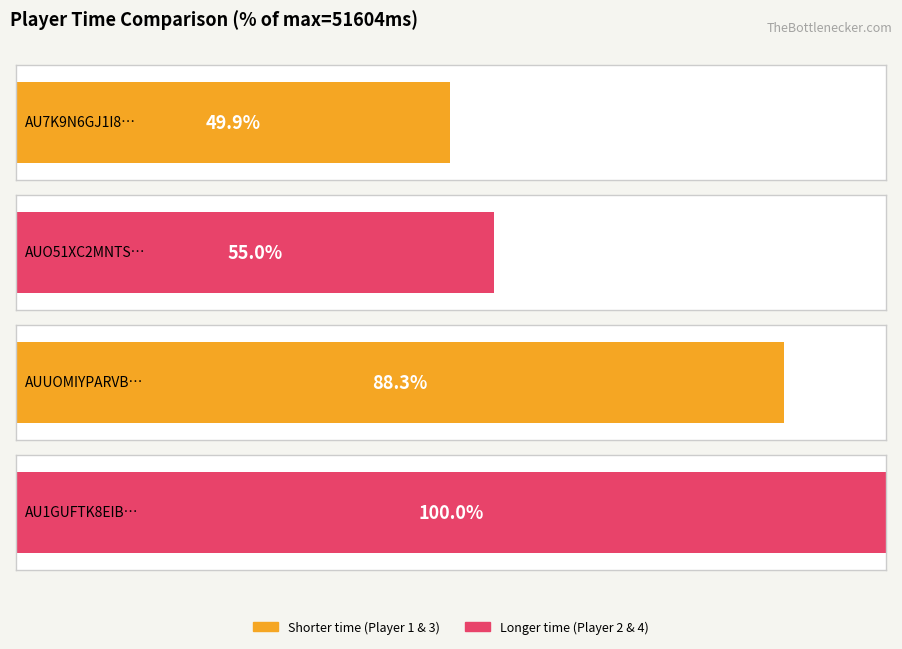

Which category has the highest value across all series?

AU1GUFTK8EIBCQHSR9ZN